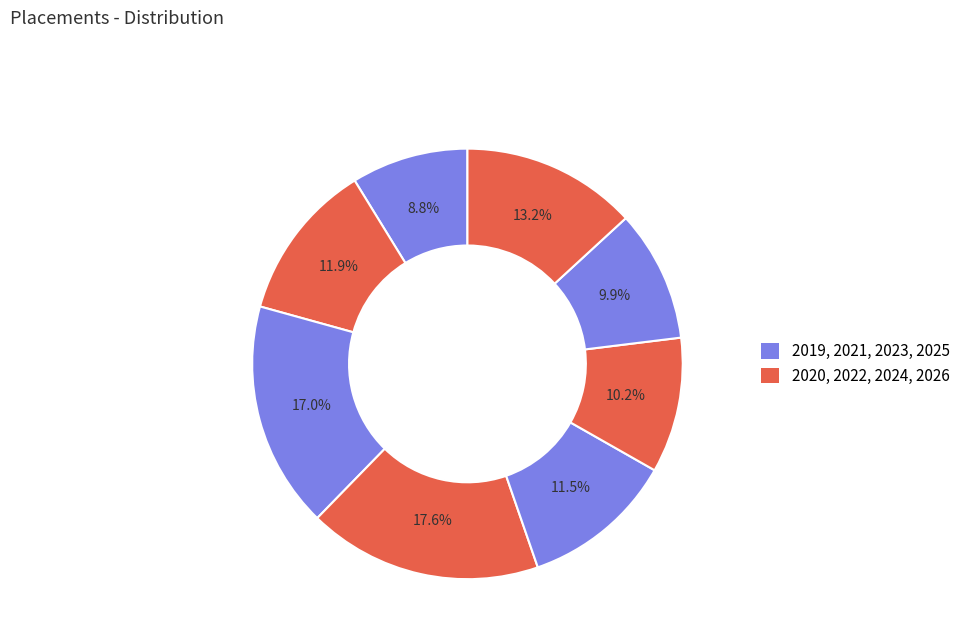

How many slices are in this pie chart?

8